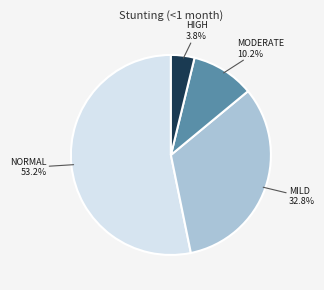

Does any single category account for the majority?

Yes